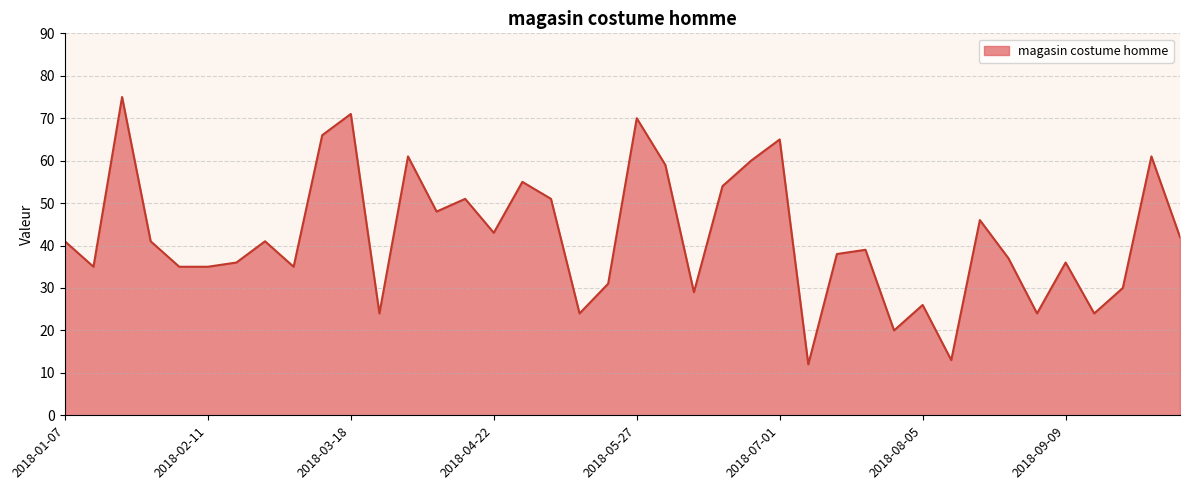

What is the greatest value displayed?

75